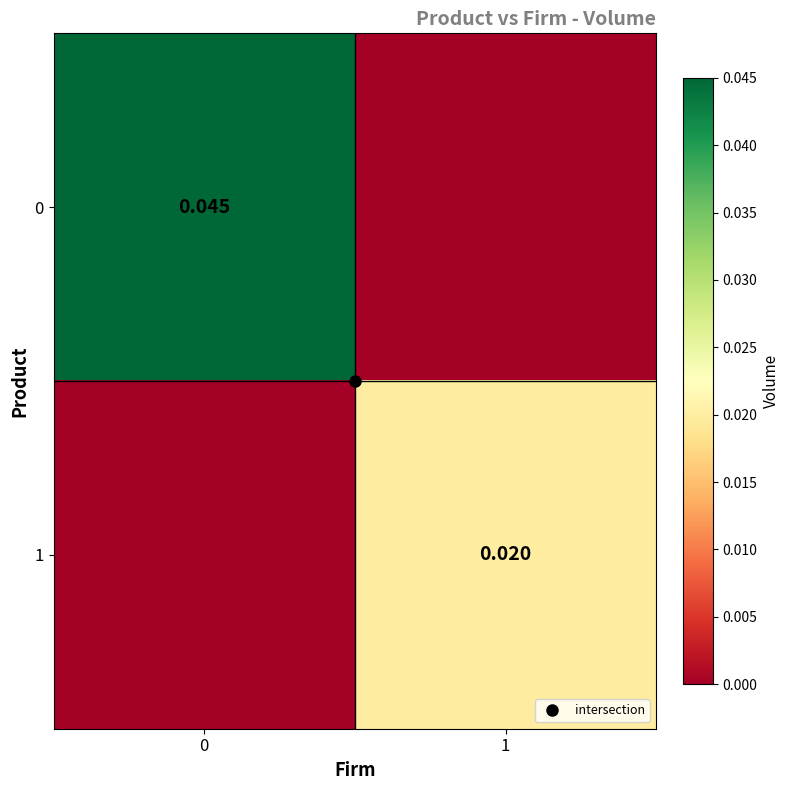

Which category has the highest value in the 1 series?

1